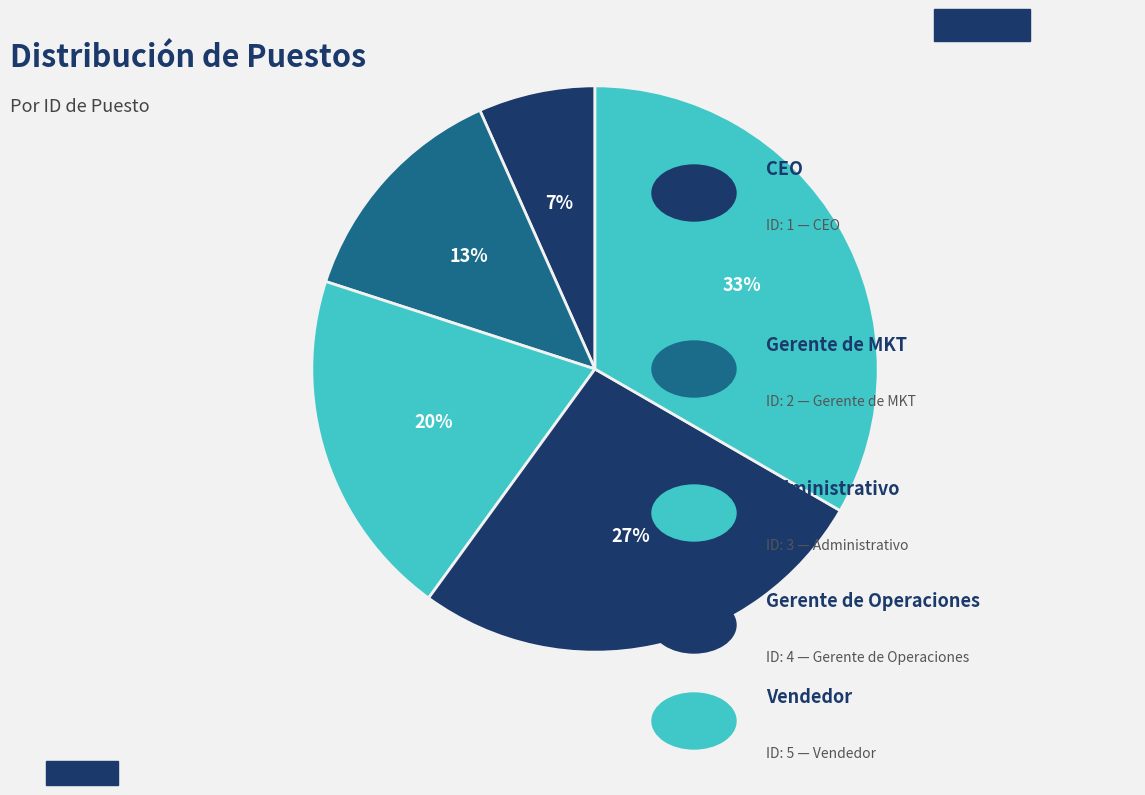

Which slice is the smallest?

CEO